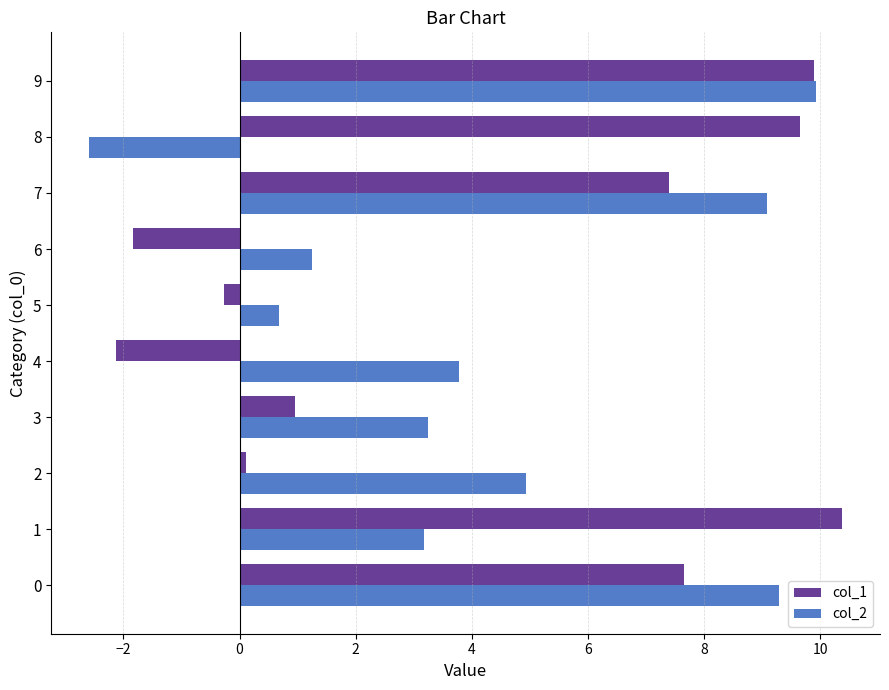

How many values in the col_1 series exceed 7?

5